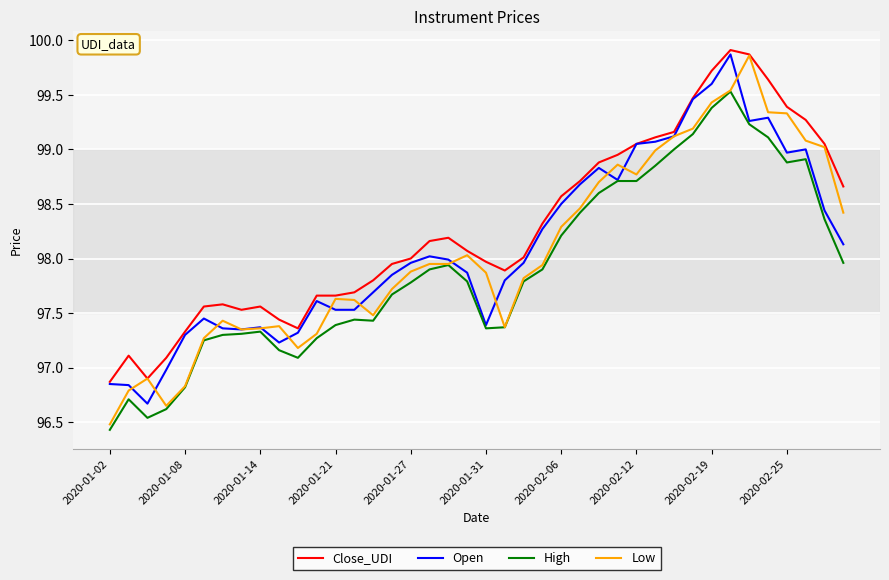

True or false: High and Close_UDI intersect in this chart.

False